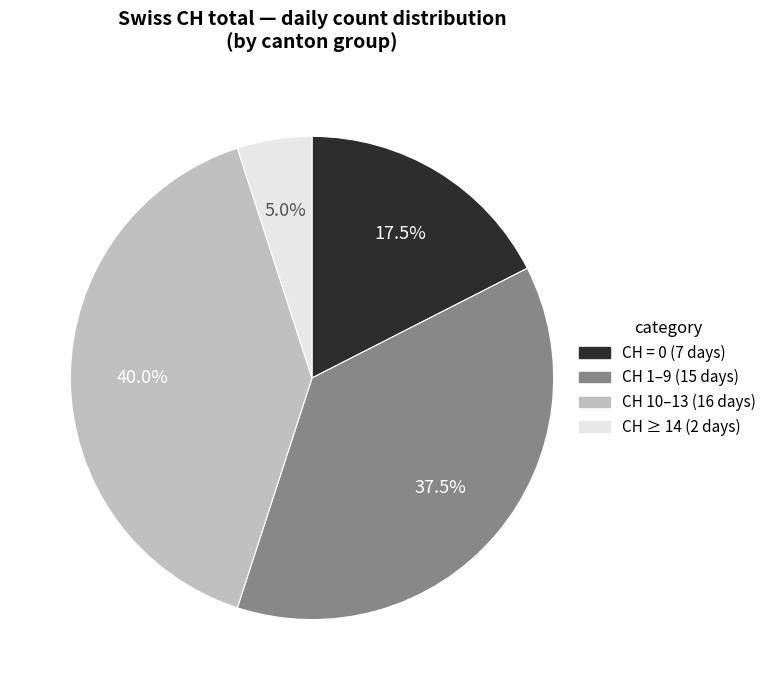

To the nearest percent, what is the average slice percentage?

25%